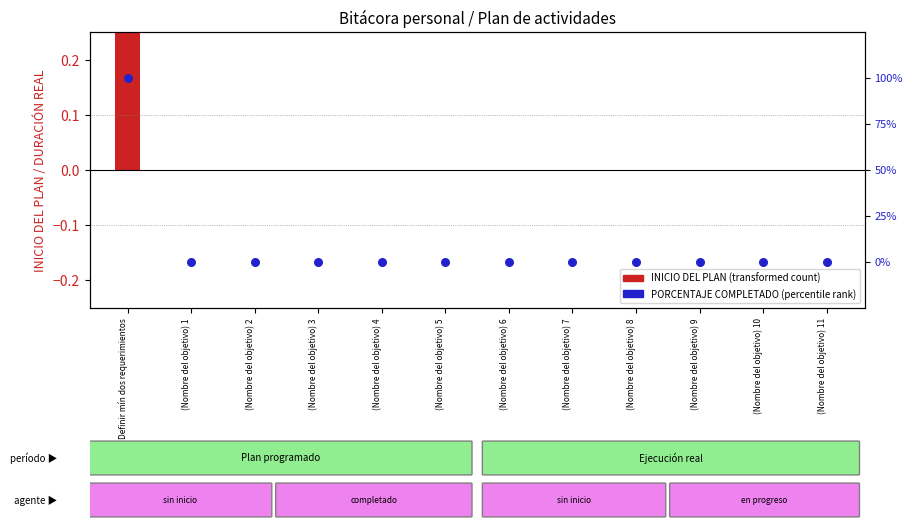

At which category is the sum across all series the highest?

Definir mín dos requerimientos